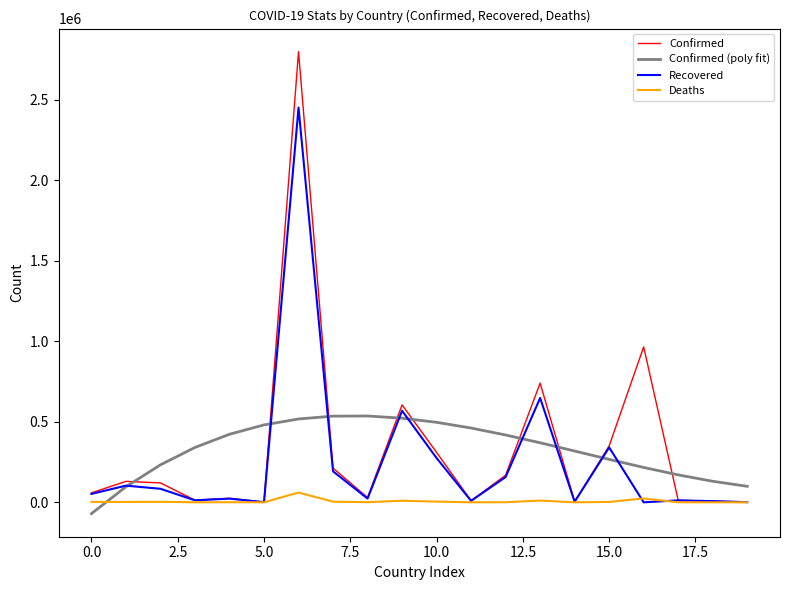

True or false: Confirmed (poly fit) and Confirmed intersect in this chart.

True